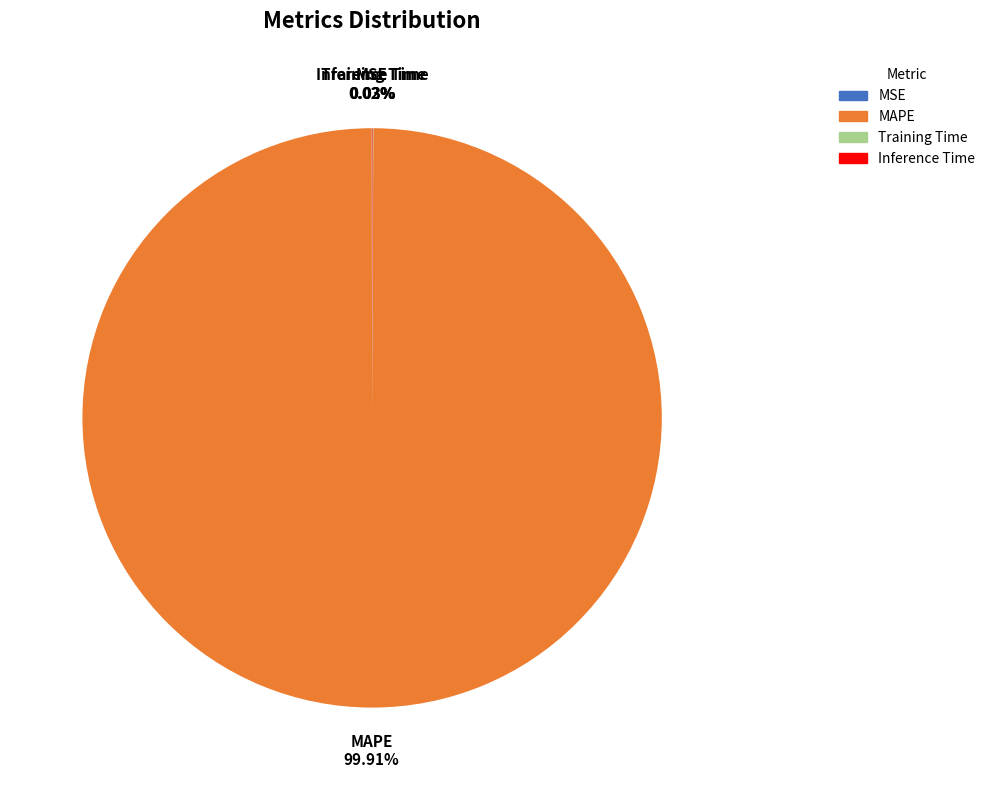

Does any single category account for the majority?

Yes